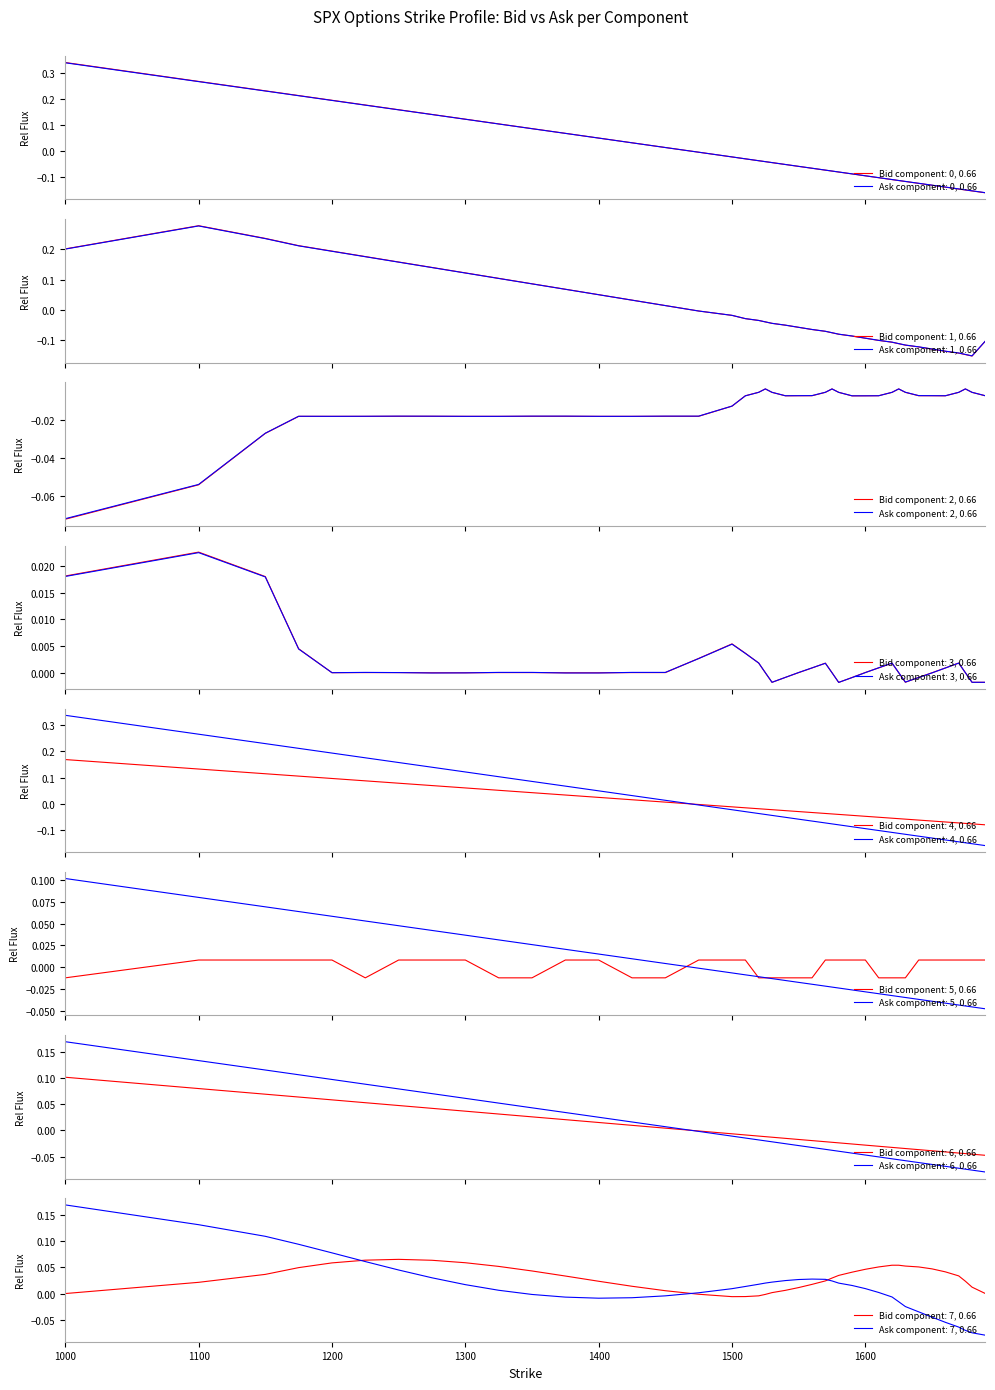

How many values in Ask are above zero?

15